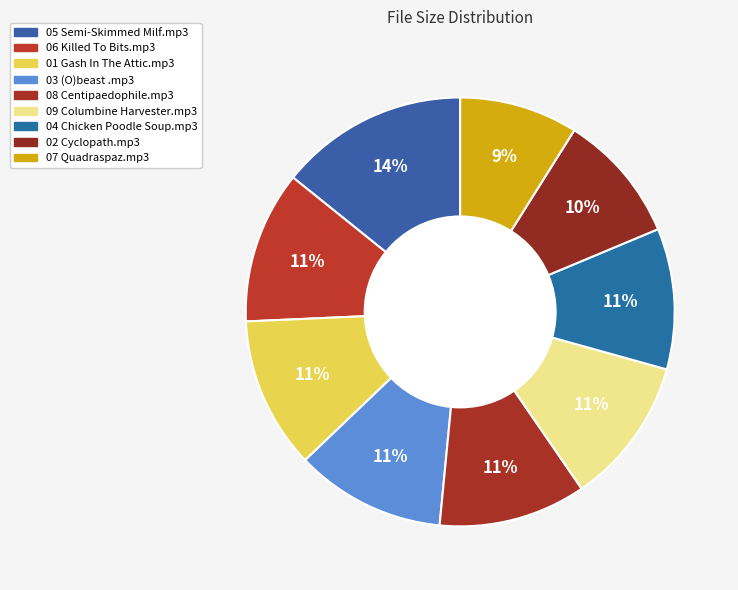

Count the number of slices in the pie.

9